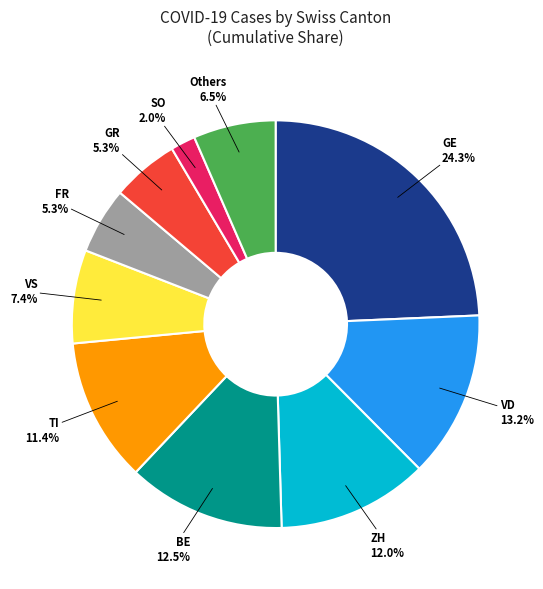

Is there a majority slice in this chart?

No